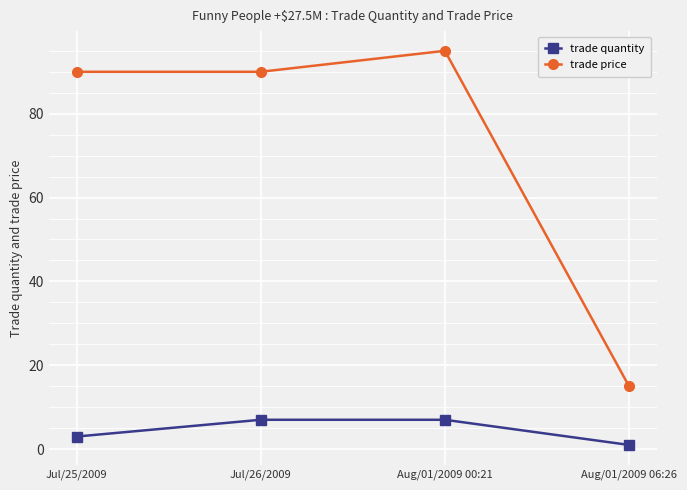

At Jul/26/2009, list the series in order from smallest to largest.

trade quantity, trade price